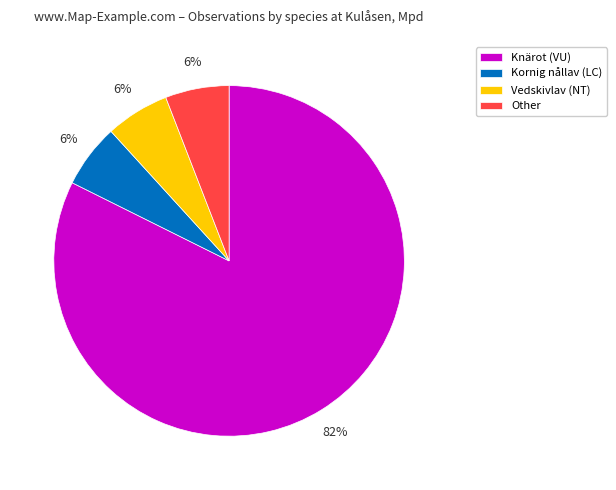

To the nearest percent, what is the average slice percentage?

25%